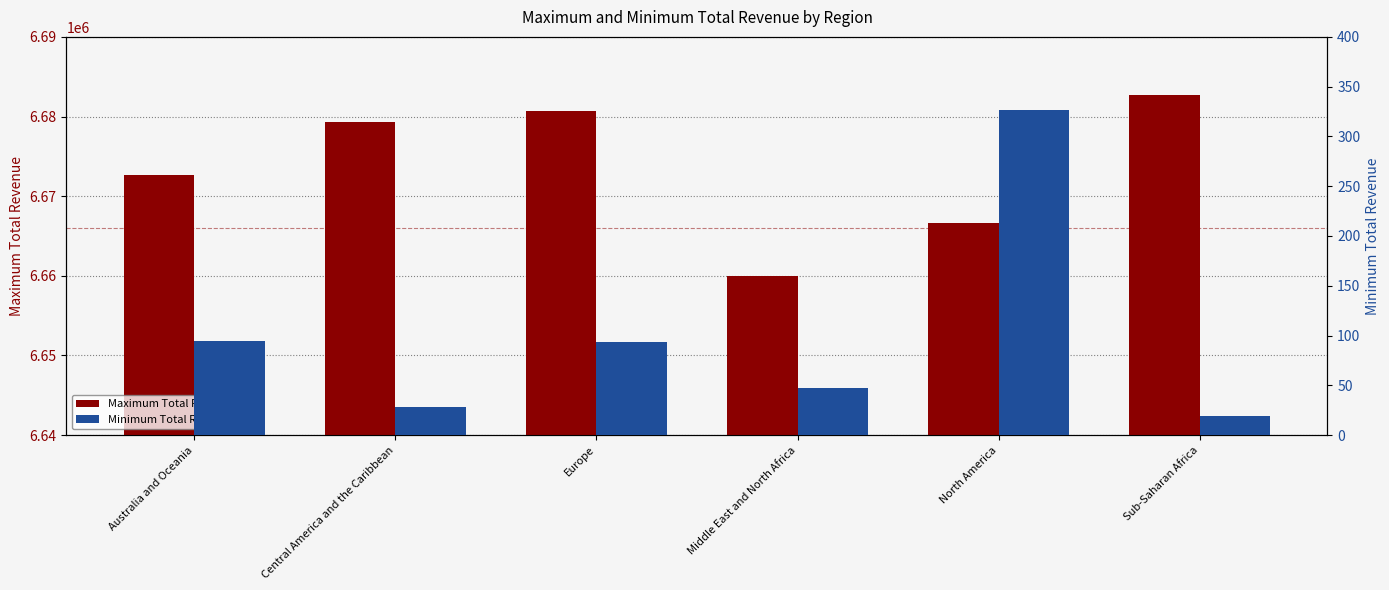

What value does the Minimum Total Revenue series have at Australia and Oceania?

94.9